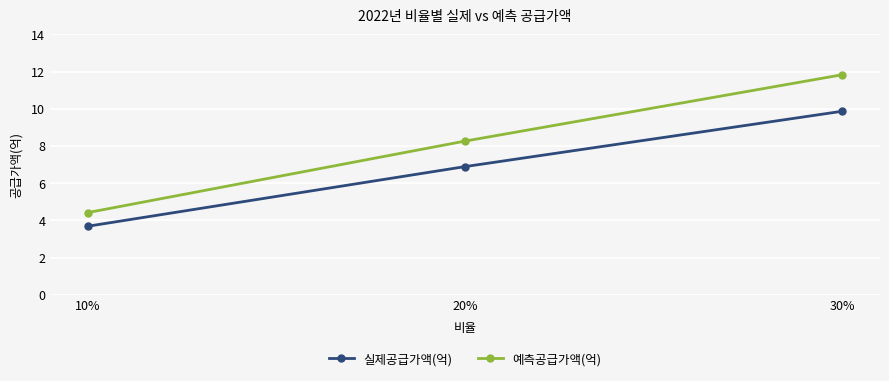

What is the sum of the 예측공급가액(억) values at 30% and 20%?

20.1